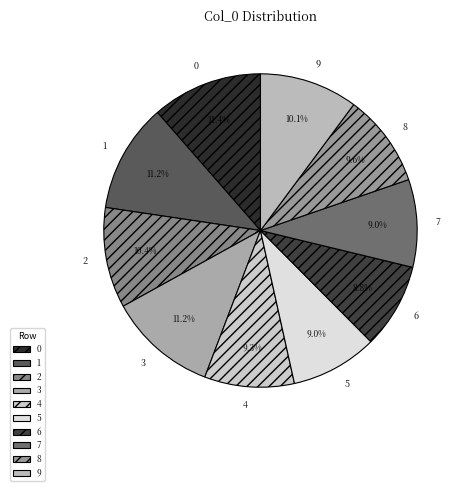

Is it true that 4 is 24% of the pie?

False